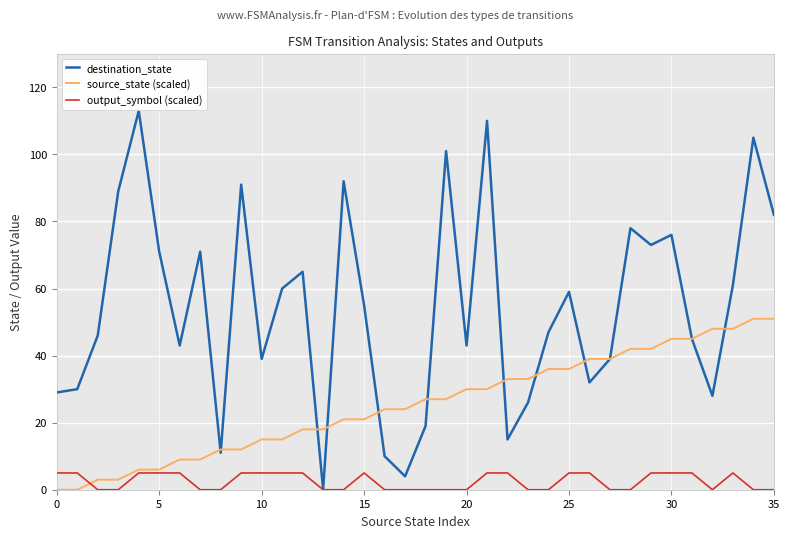

The value of destination_state at 15 is 55. True or false?

True